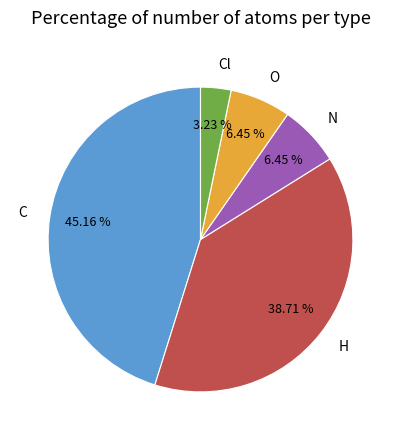

What percentage is the Cl slice, to the nearest percent?

3%